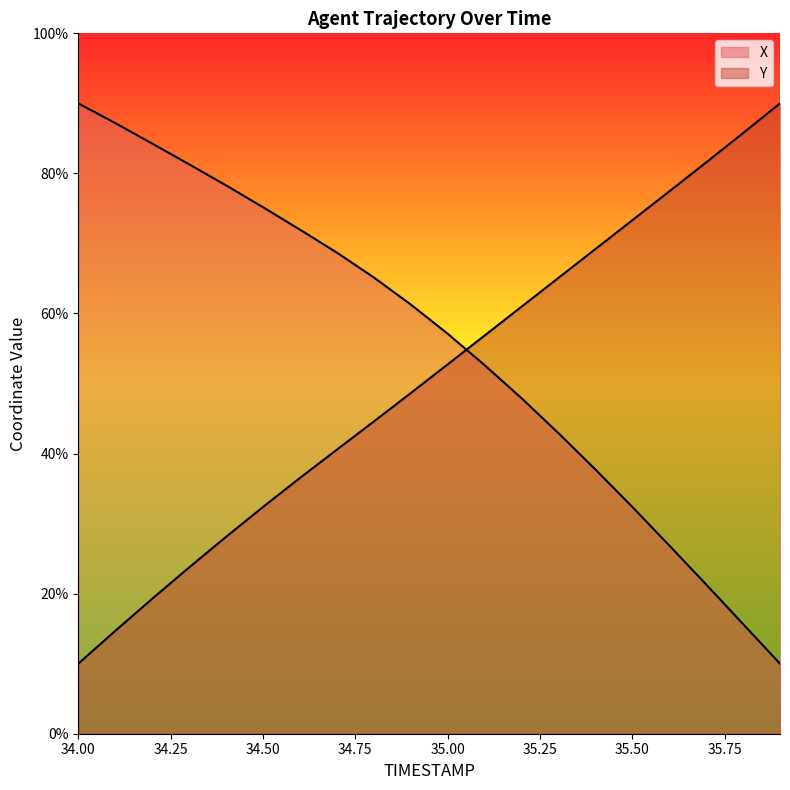

Is it true that Y equals 45.3 at 34.4?

False